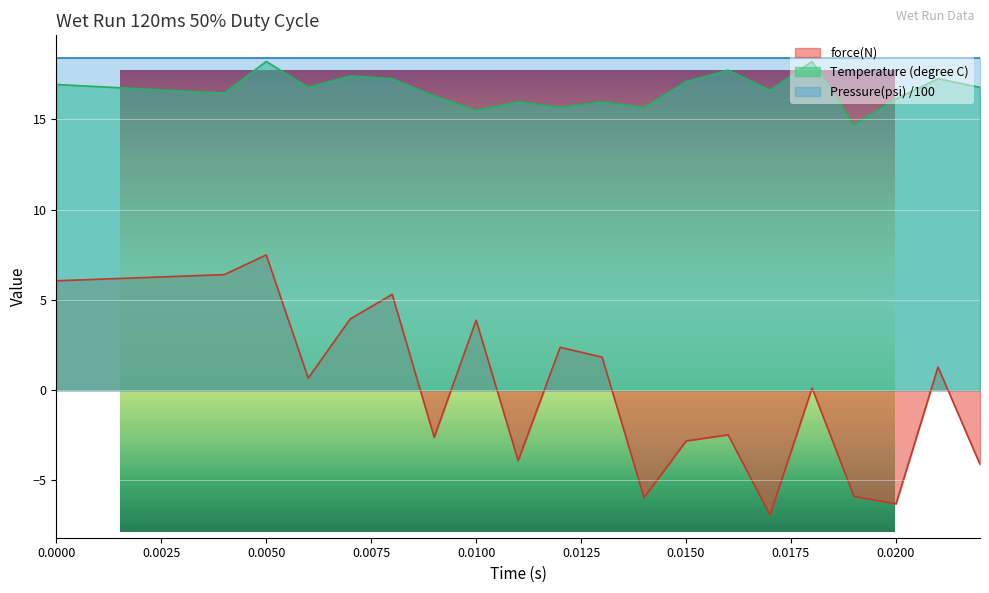

The force(N) series shows -8.2 at 0.014001. True or false?

False